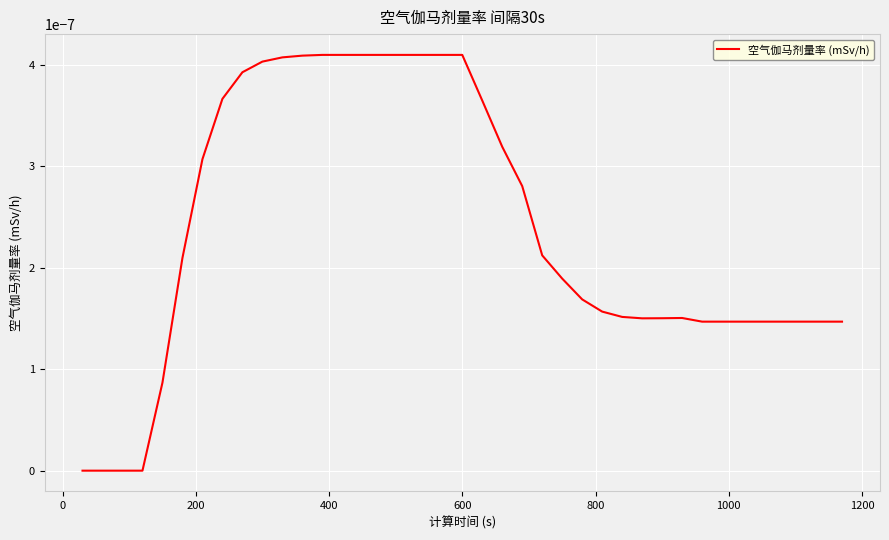

How many lines are shown in the chart?

1